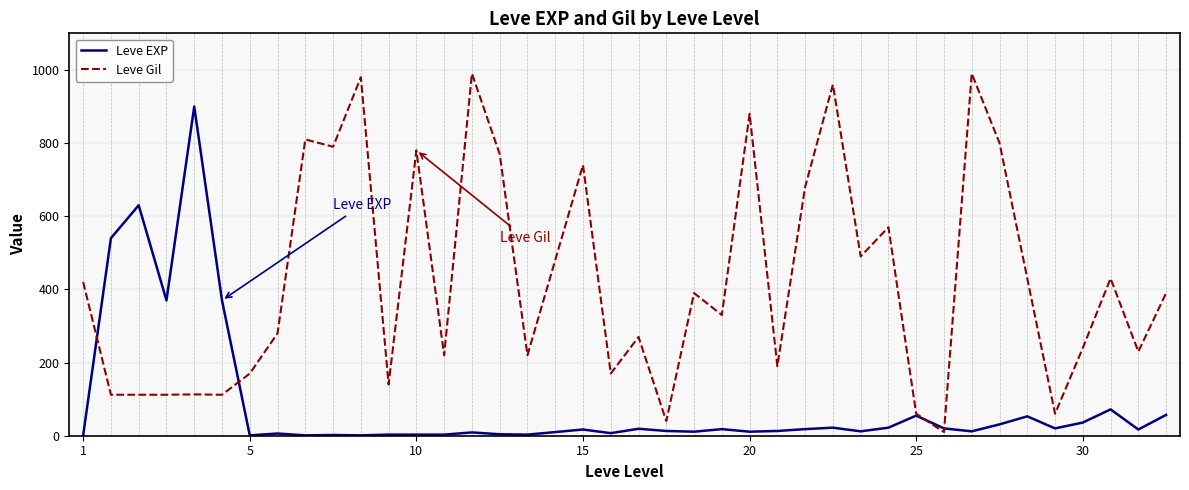

What is the highest value of the Leve EXP series?

900